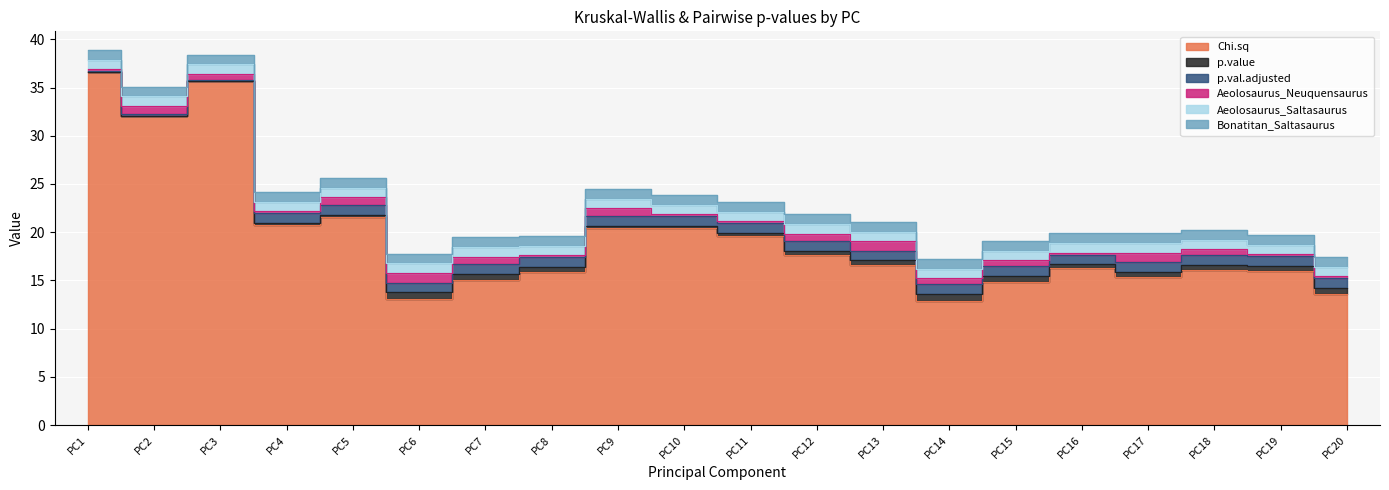

At which label is Aeolosaurus_Neuquensaurus closest to 0?

PC1